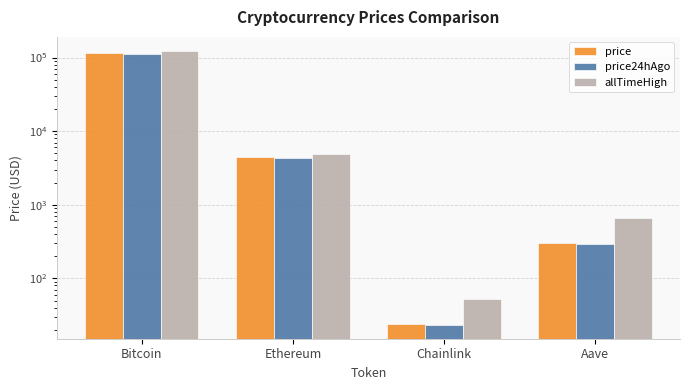

What is the difference between the allTimeHigh values at Aave and Ethereum?

4284.4